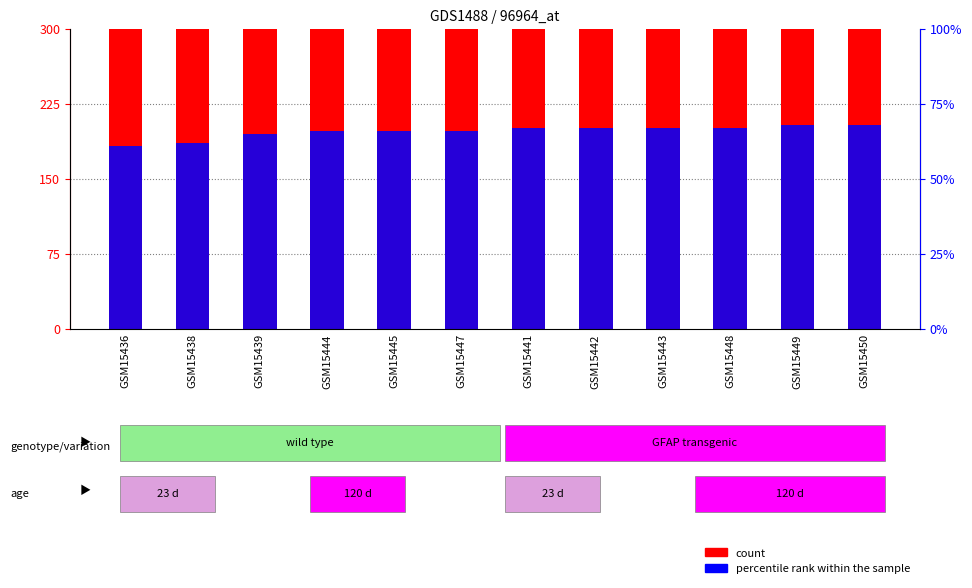

Is the value of count at GSM15450 greater than the value of percentile rank within the sample at GSM15442?

Yes